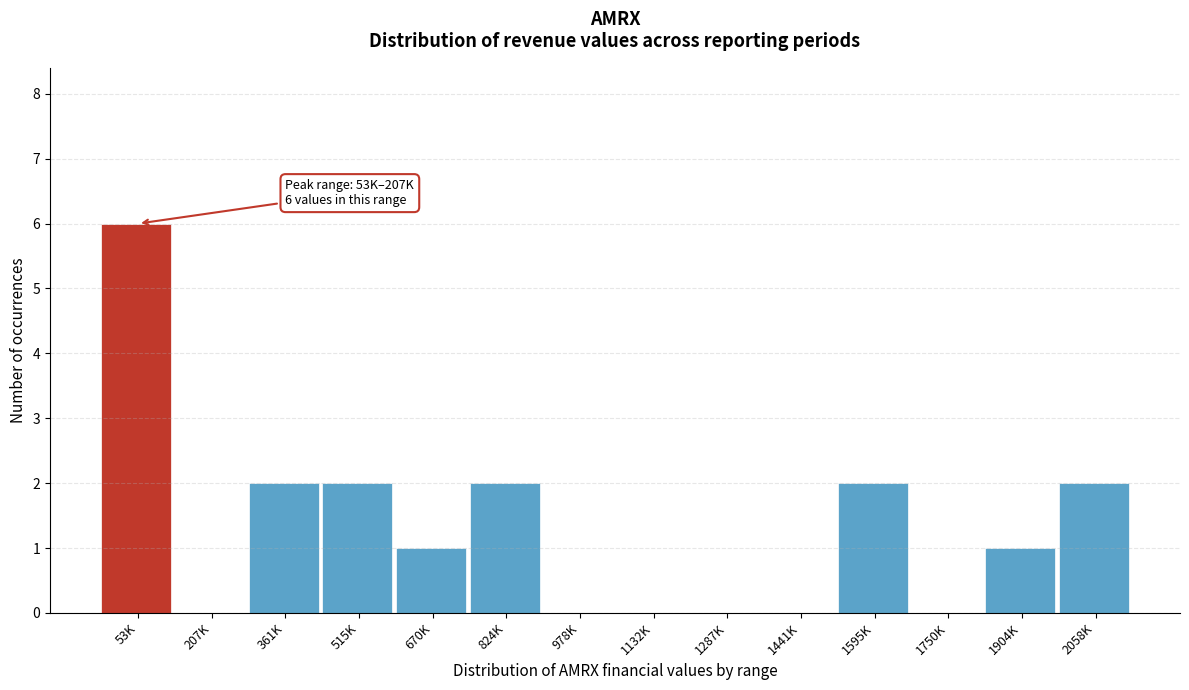

Reading left to right, what are all the values shown in this chart?

53K=6	207K=0	361K=2	515K=2	670K=1	824K=2	978K=0	1132K=0	1287K=0	1441K=0	1595K=2	1750K=0	1904K=1	2058K=2